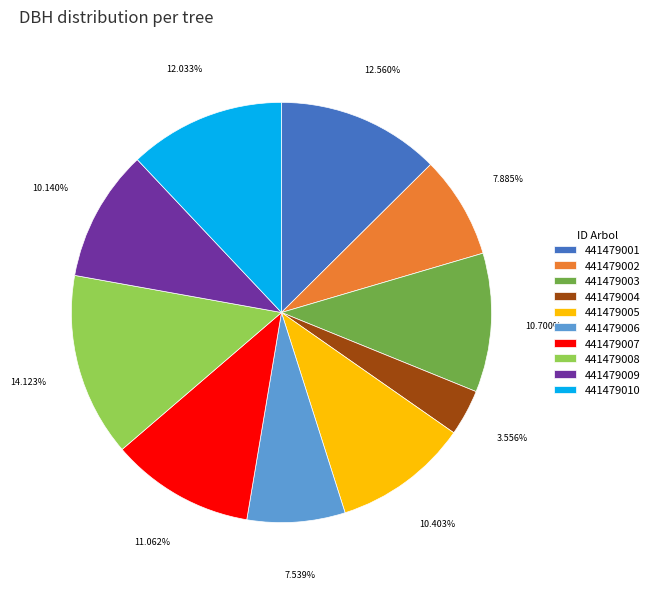

The 441479007 slice represents 11% of the pie. True or false?

True